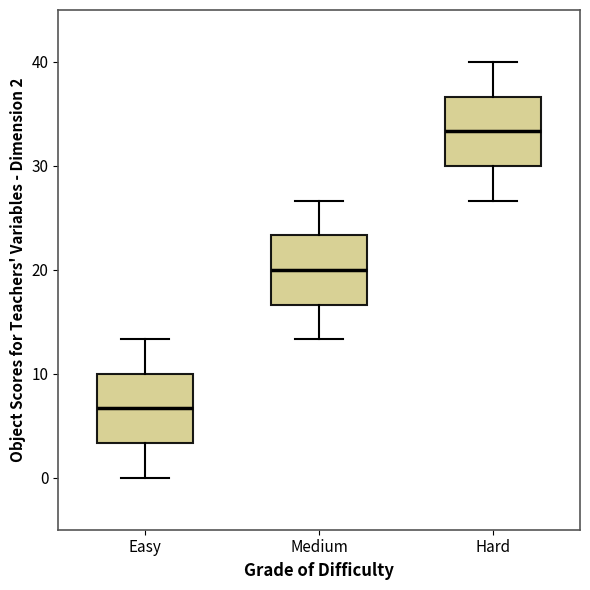

Reading left to right, read every box against the y-axis: the position of its median line, the range the box covers, and the ends of its whiskers. The values are not printed on the chart, so give them approximately, as read against the axis.

Easy: median 7, box 3 to 10, whiskers 0 to 13
Medium: median 20, box 17 to 23, whiskers 13 to 27
Hard: median 33, box 30 to 37, whiskers 27 to 40